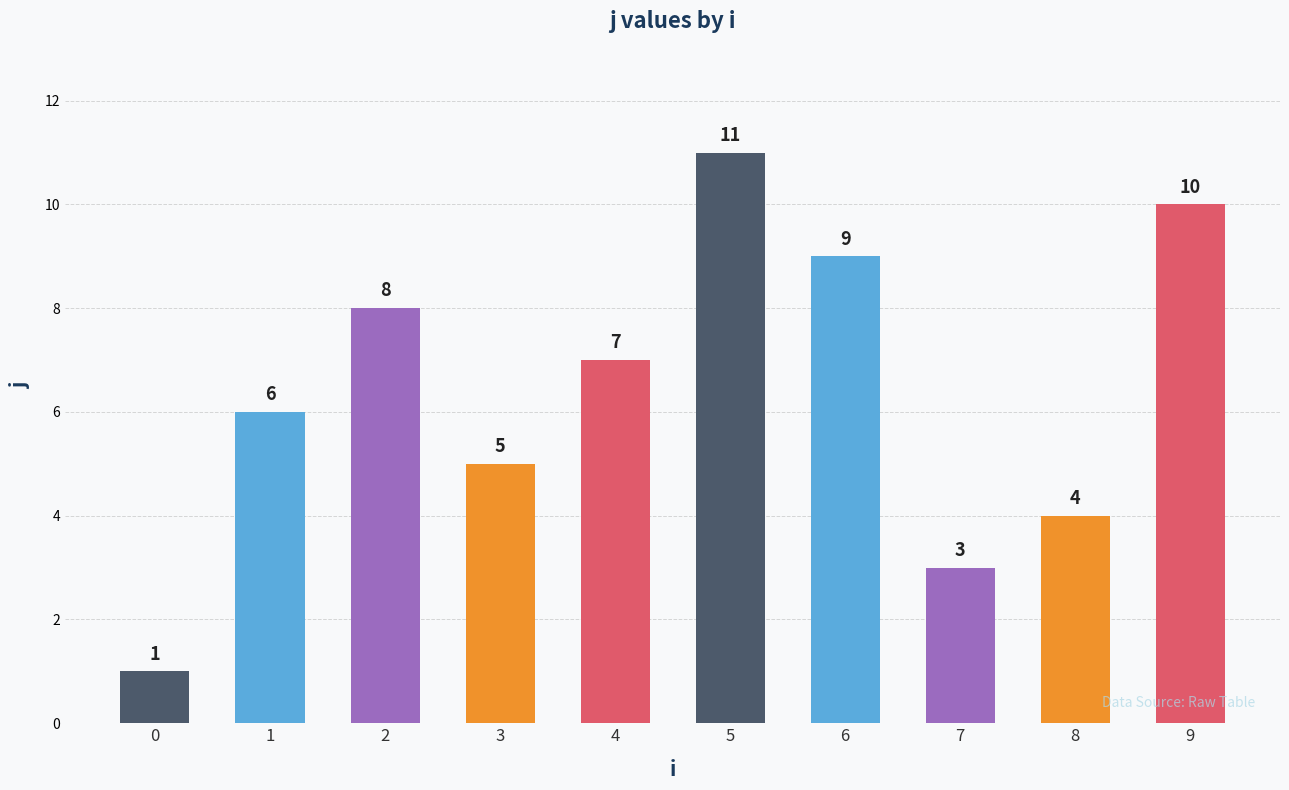

True or false: the data shows 7 at 4.

True